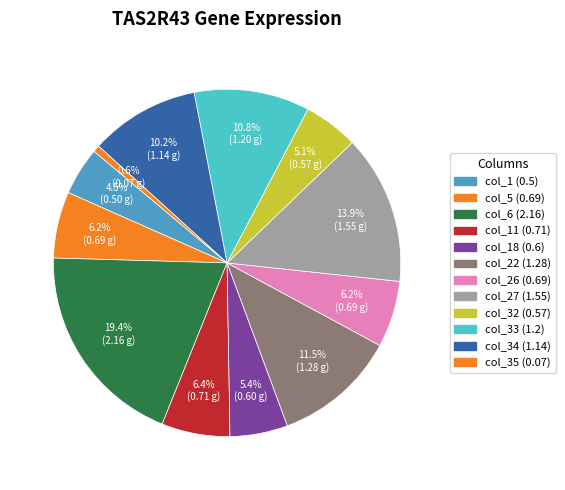

To the nearest percent, what is the difference between the largest and smallest slice percentages?

19%